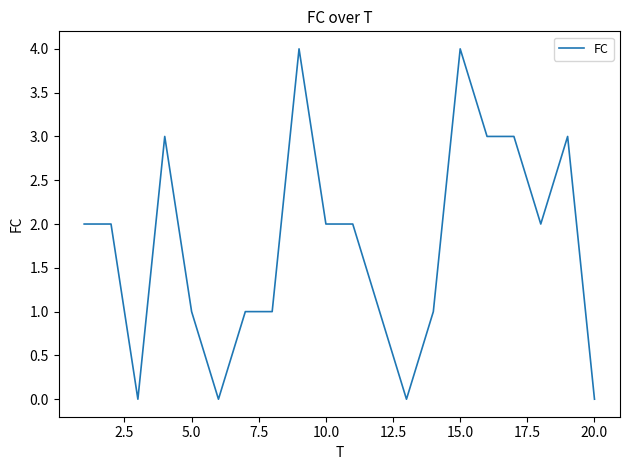

What is the maximum value shown in the chart?

4